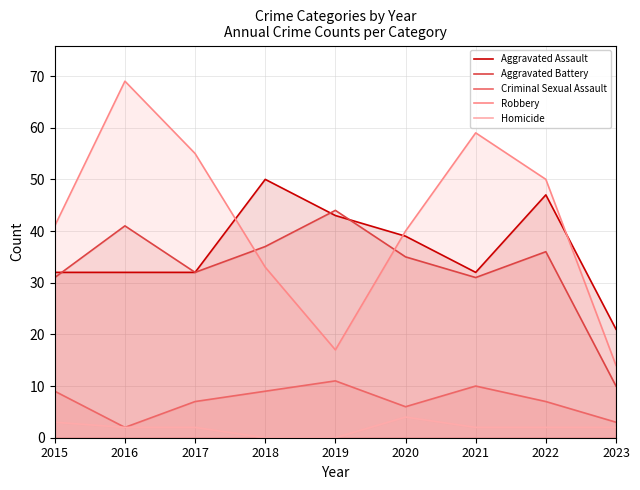

Reading right to left, list all the values displayed in this chart.

Aggravated Assault: 2023=21	2022=47	2021=32	2020=39	2019=43	2018=50	2017=32	2016=32	2015=32
Aggravated Battery: 2023=10	2022=36	2021=31	2020=35	2019=44	2018=37	2017=32	2016=41	2015=31
Criminal Sexual Assault: 2023=3	2022=7	2021=10	2020=6	2019=11	2018=9	2017=7	2016=2	2015=9
Robbery: 2023=14	2022=50	2021=59	2020=40	2019=17	2018=33	2017=55	2016=69	2015=41
Homicide: 2023=2	2022=2	2021=2	2020=4	2019=0	2018=0	2017=2	2016=2	2015=3